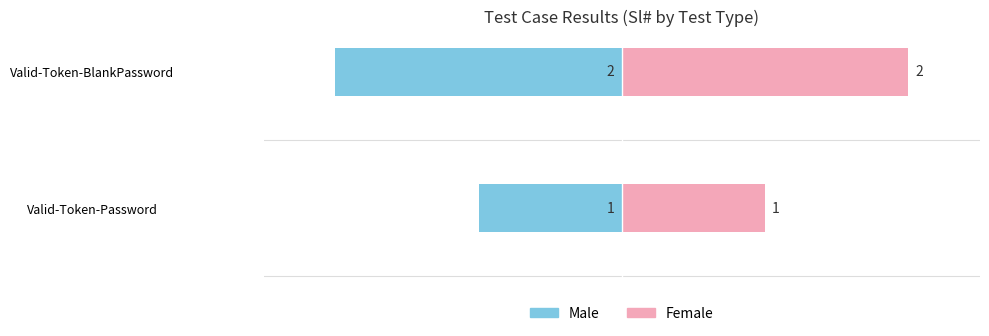

Does the chart contain stacked bars?

No